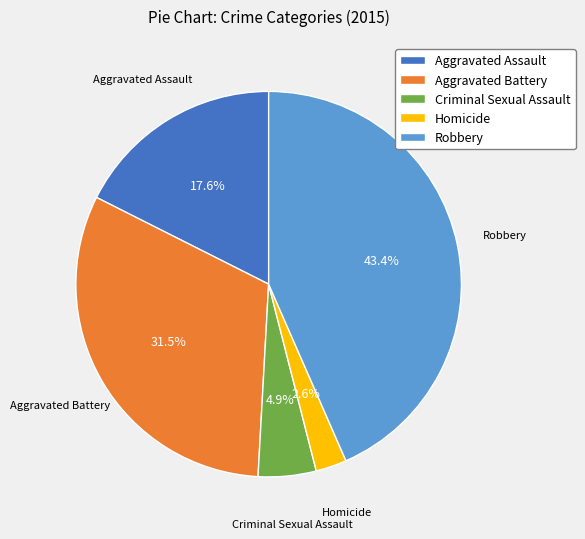

How many segments does this pie chart have?

5